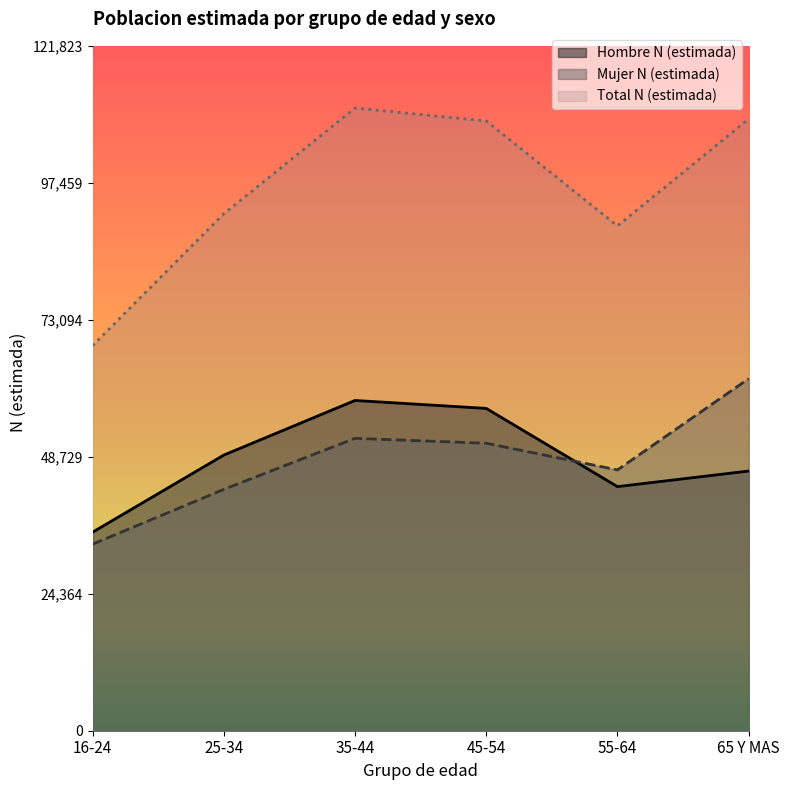

What position from the right is 16-24?

6